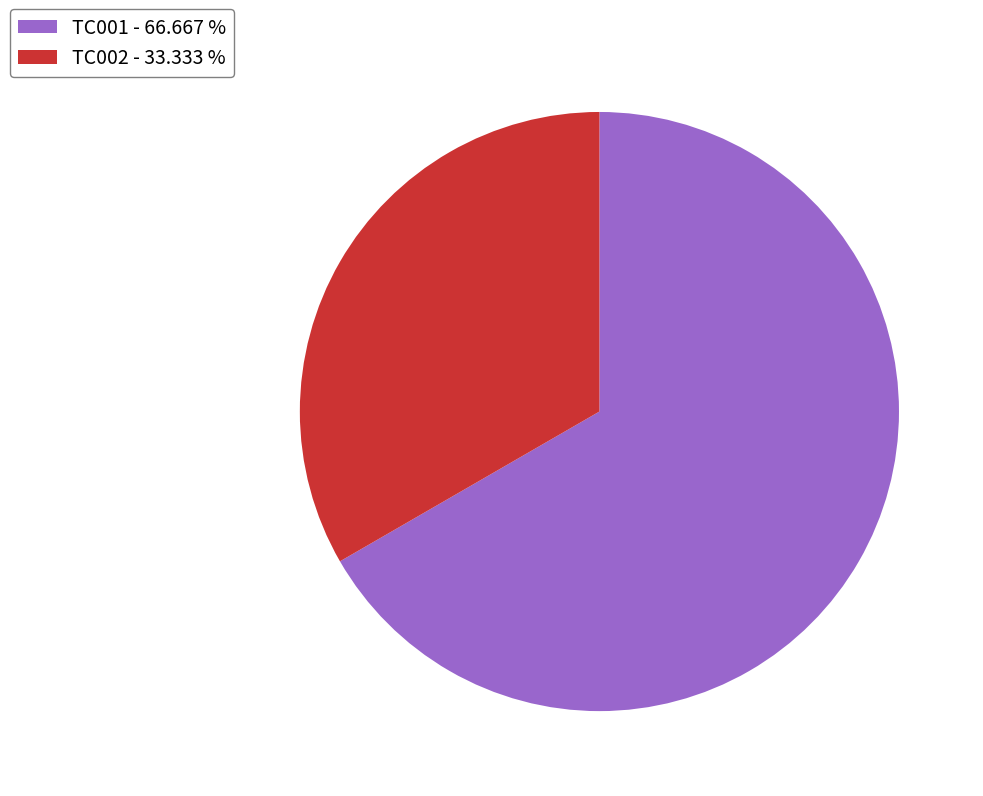

How many segments does this pie chart have?

2